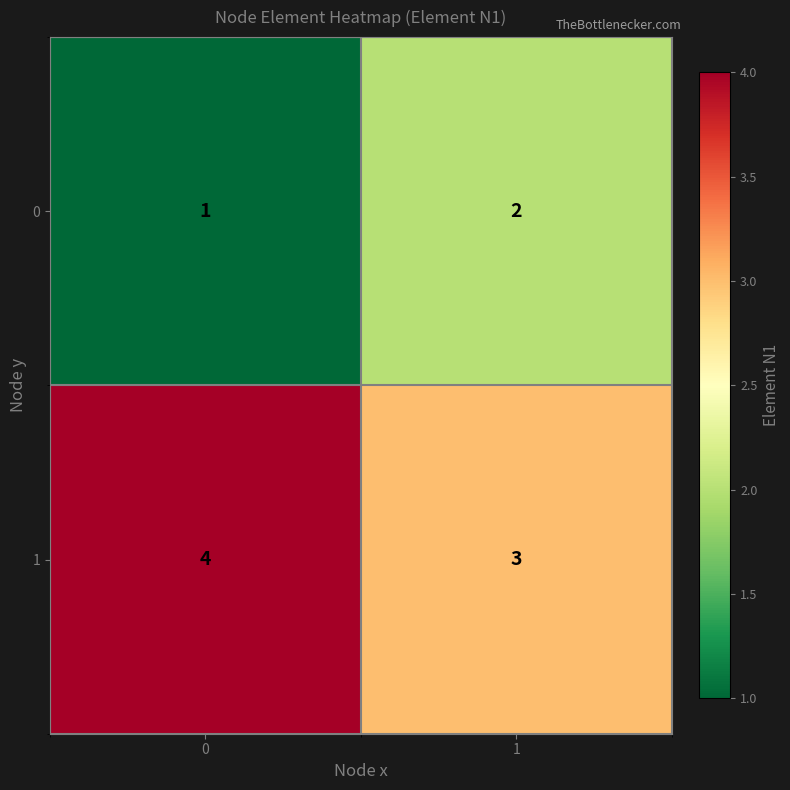

At how many categories does at least one series exceed 2?

2